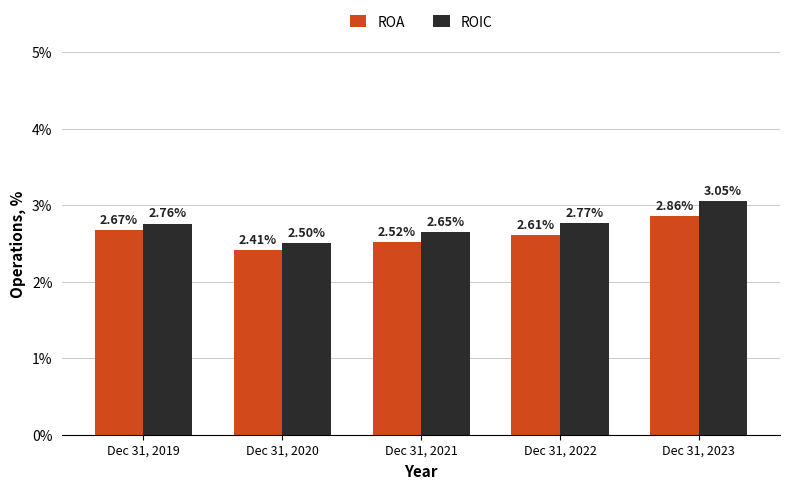

Which series has the largest range (max minus min)?

ROIC